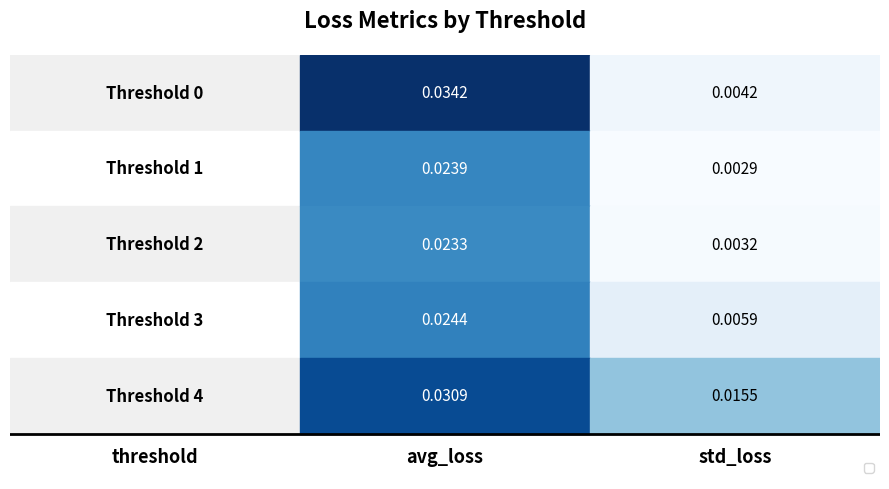

How many series are shown in this chart?

5